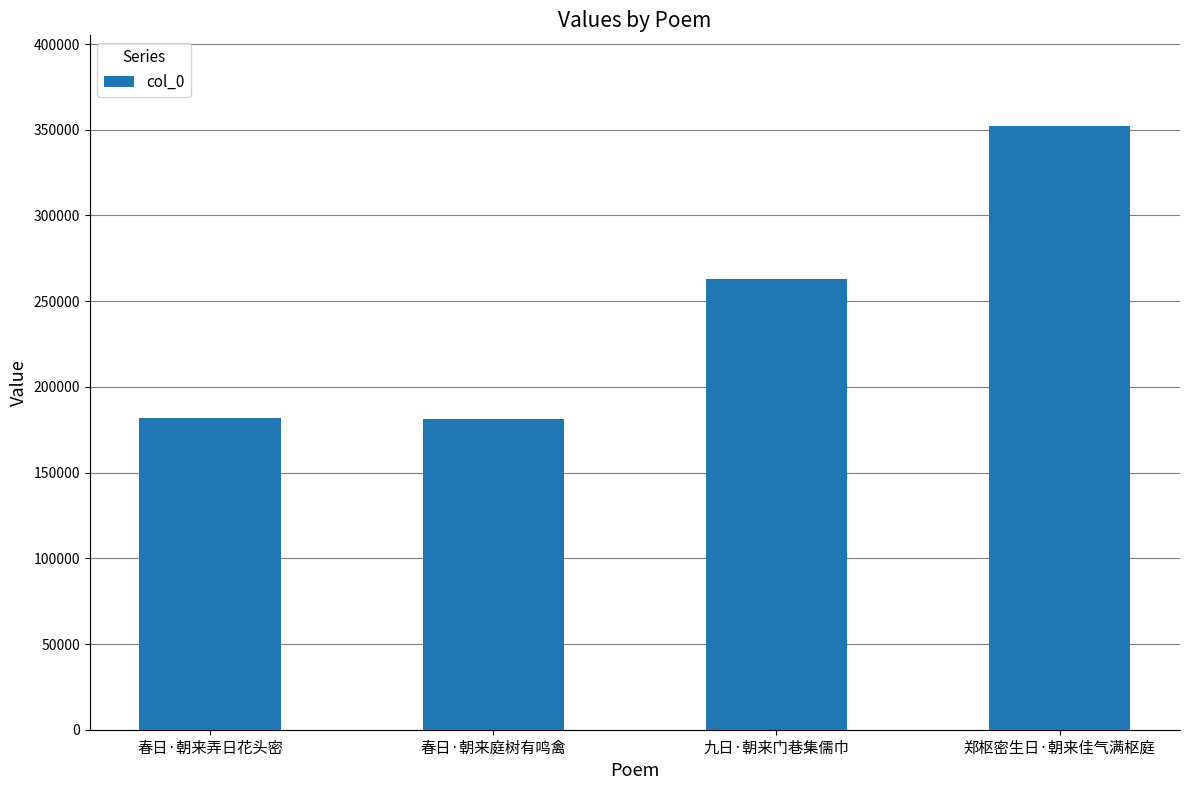

Is it true that the value at 春日·朝来弄日花头密 is 181954?

True